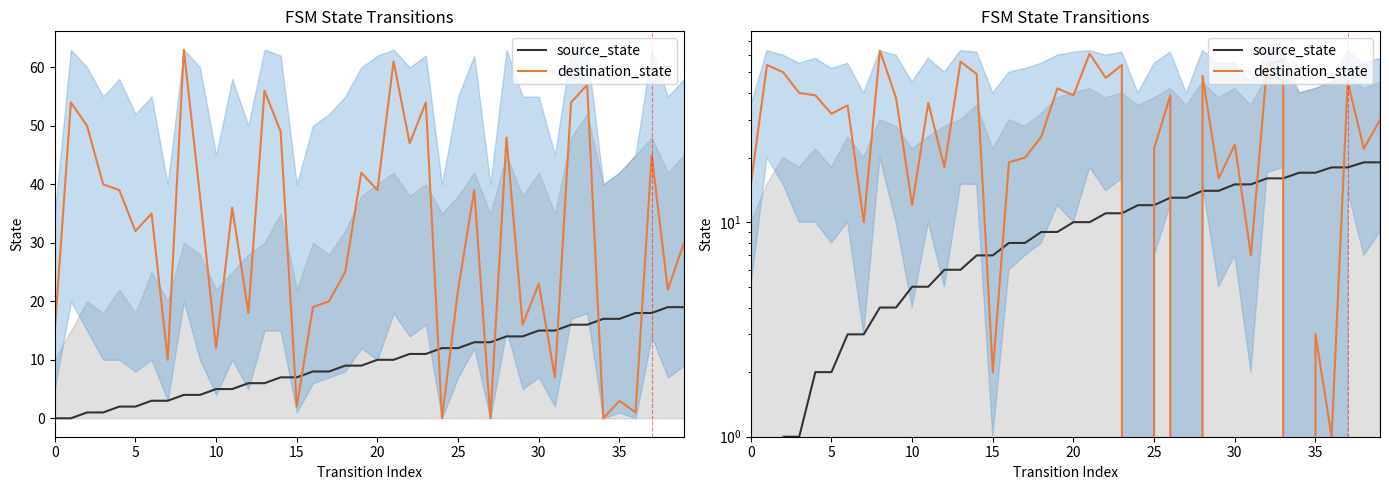

What is the label of the 35th point from the left?

34